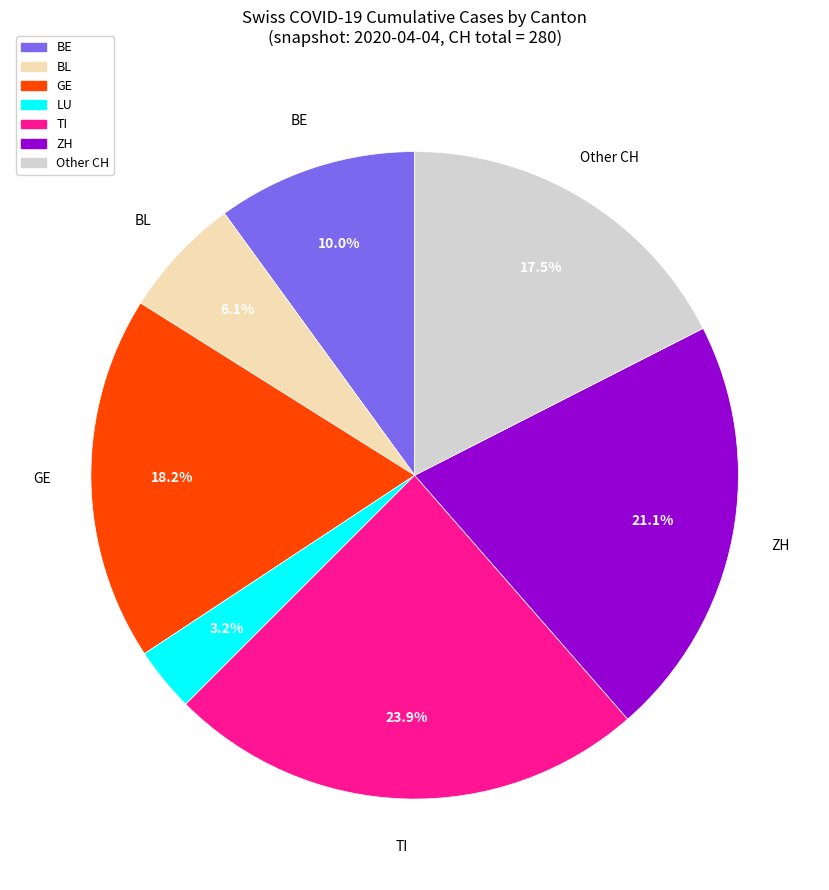

Is there a majority slice in this chart?

No